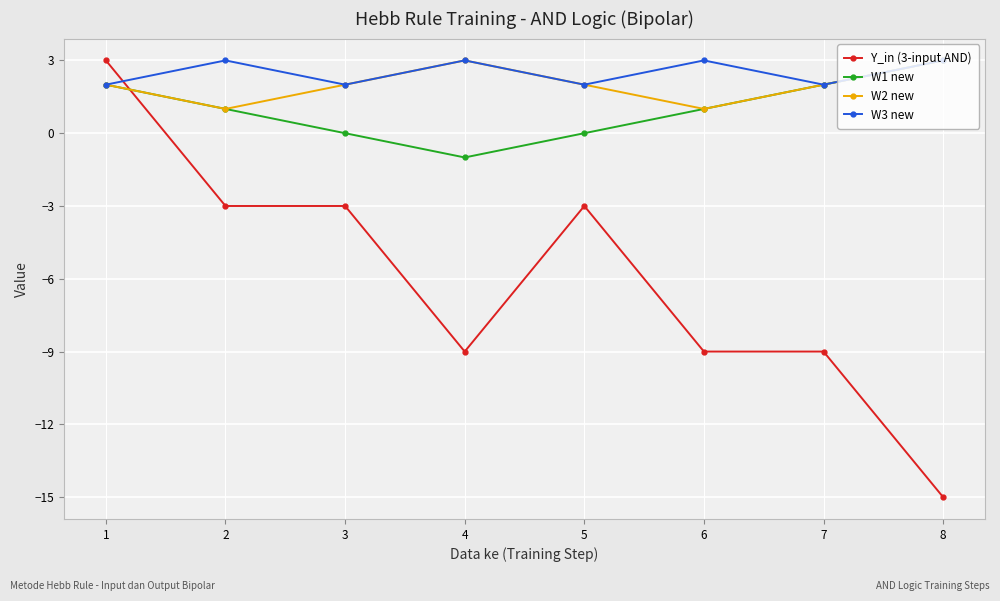

What are all the series names shown in the legend?

Y_in (3-input AND), W1 new, W2 new, W3 new